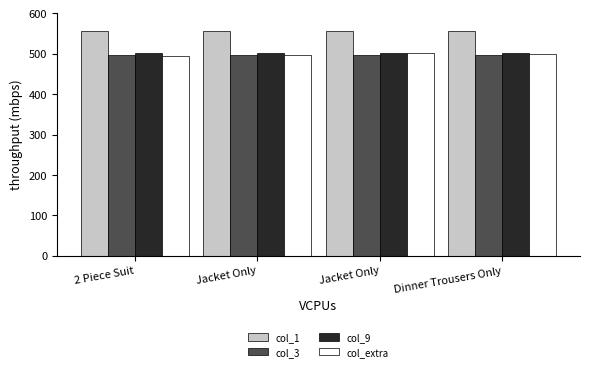

What is the highest value of the col_1 series?

557.6